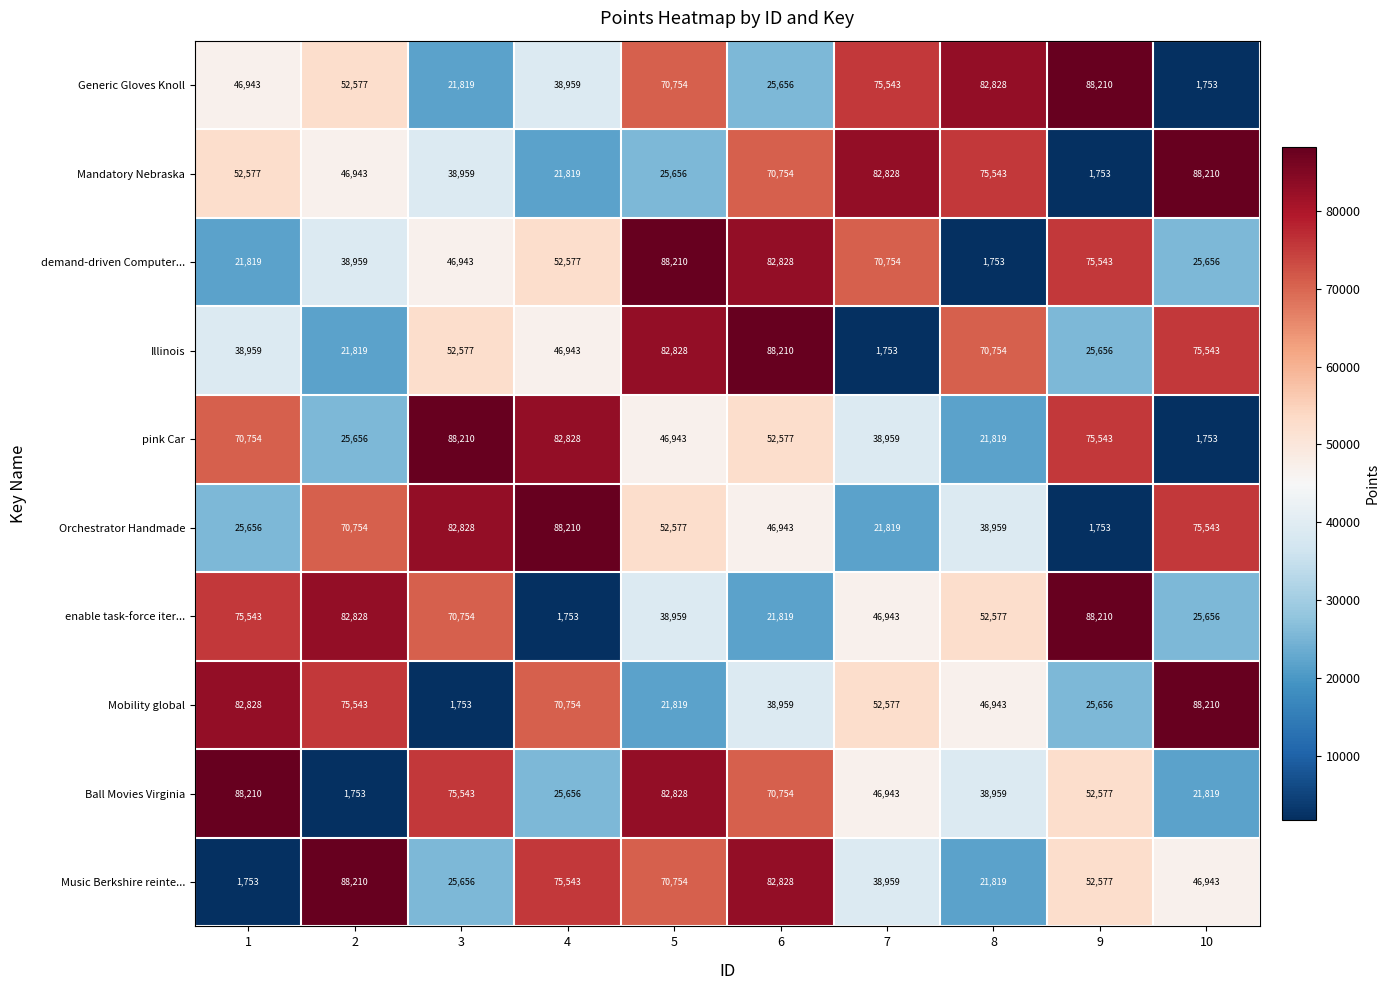

List the labels in order of Mobility global value, largest first.

10, 1, 2, 4, 7, 8, 6, 9, 5, 3